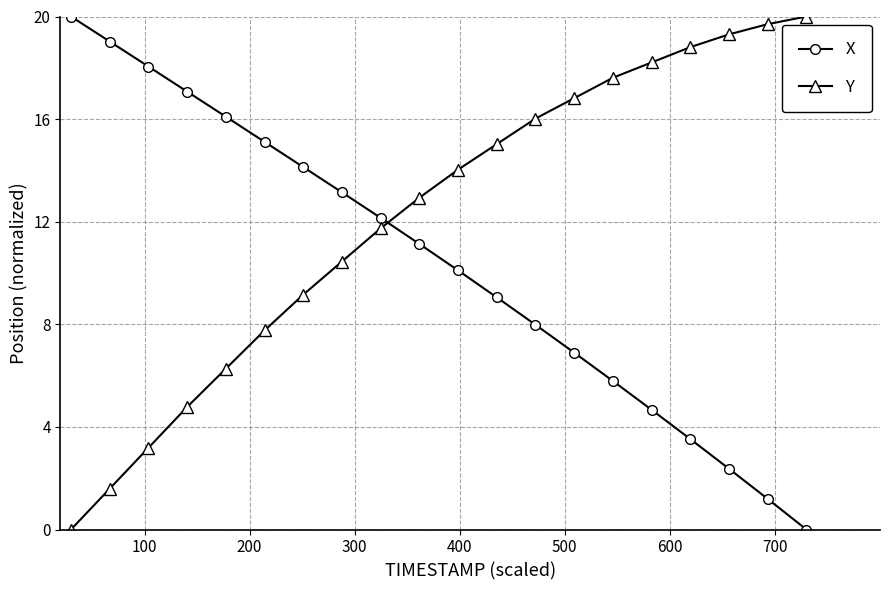

Rank the series by their average value, from lowest to highest.

X, Y